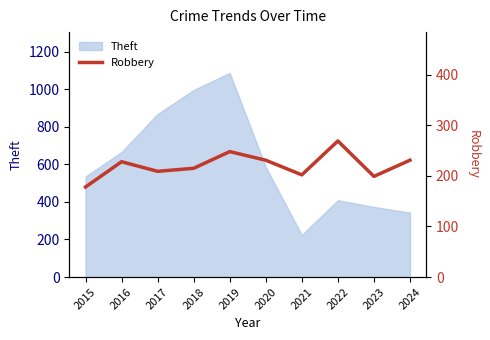

Approximately how many times larger is the value at 2019 compared to 2021?

1.2